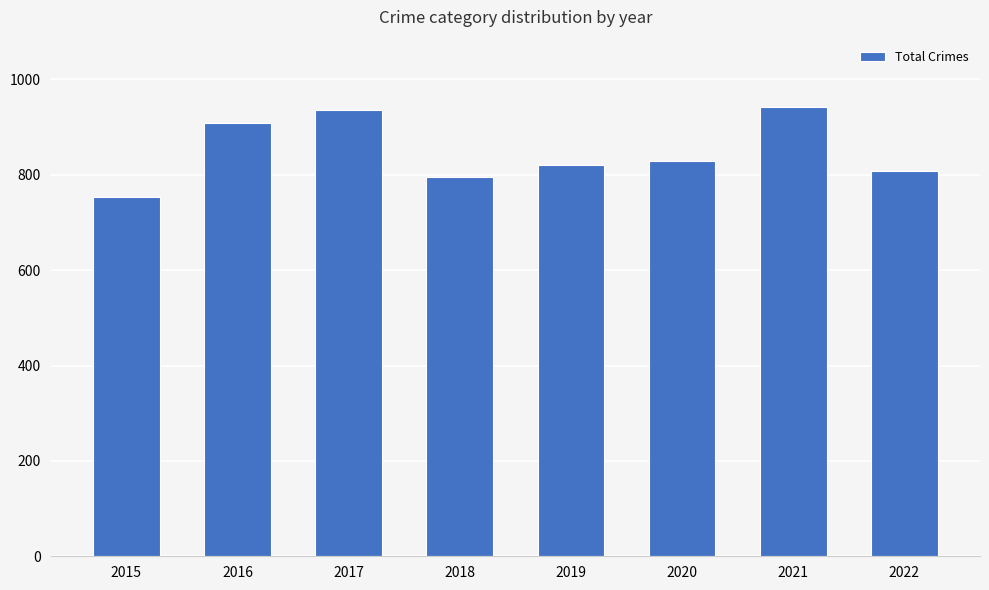

The value at 2015 is 754. True or false?

True